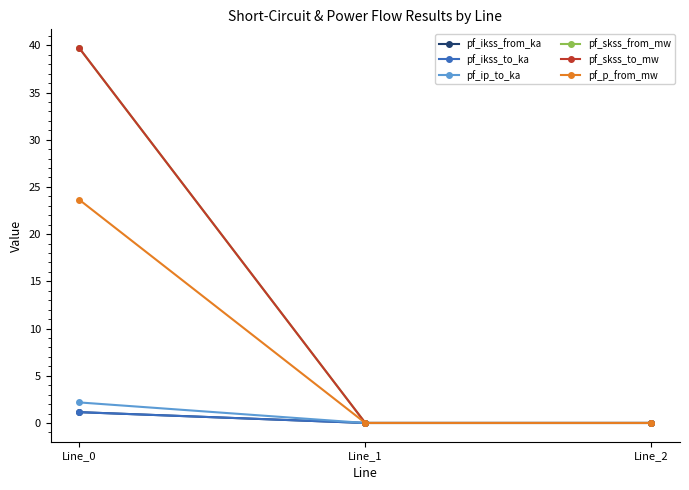

Reading right to left, transcribe all the data shown in this chart.

pf_ikss_from_ka: 0.0	0.0	1.1
pf_ikss_to_ka: 0.0	0.0	1.1
pf_ip_to_ka: 0.0	0.0	2.2
pf_skss_from_mw: 0.0	0.0	39.7
pf_skss_to_mw: 0.0	0.0	39.7
pf_p_from_mw: 0.0	0.0	23.6